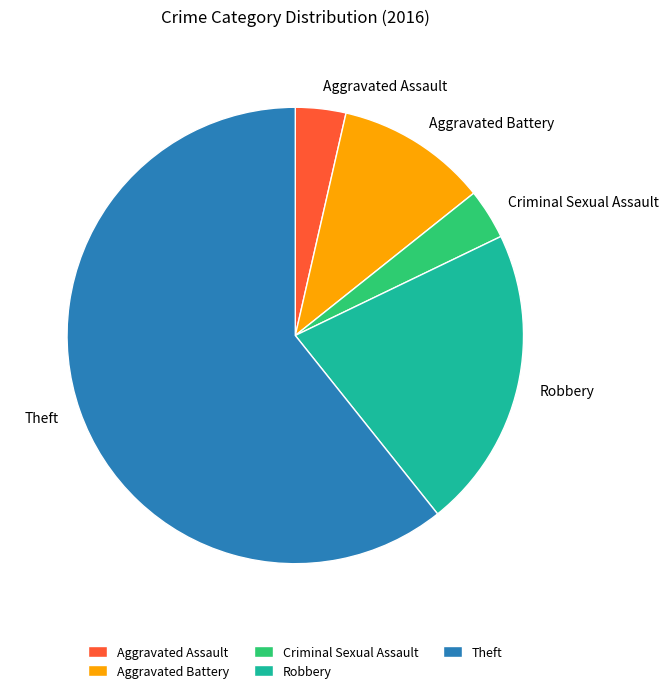

The Aggravated Assault slice represents 4% of the pie. True or false?

True